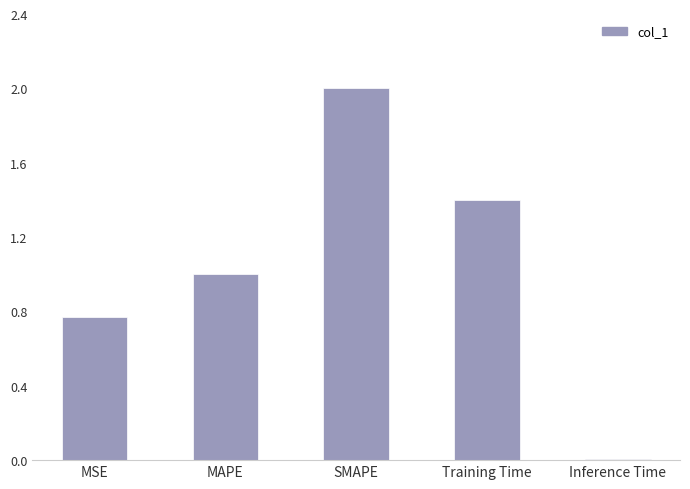

Between MSE and Inference Time, which is larger?

MSE